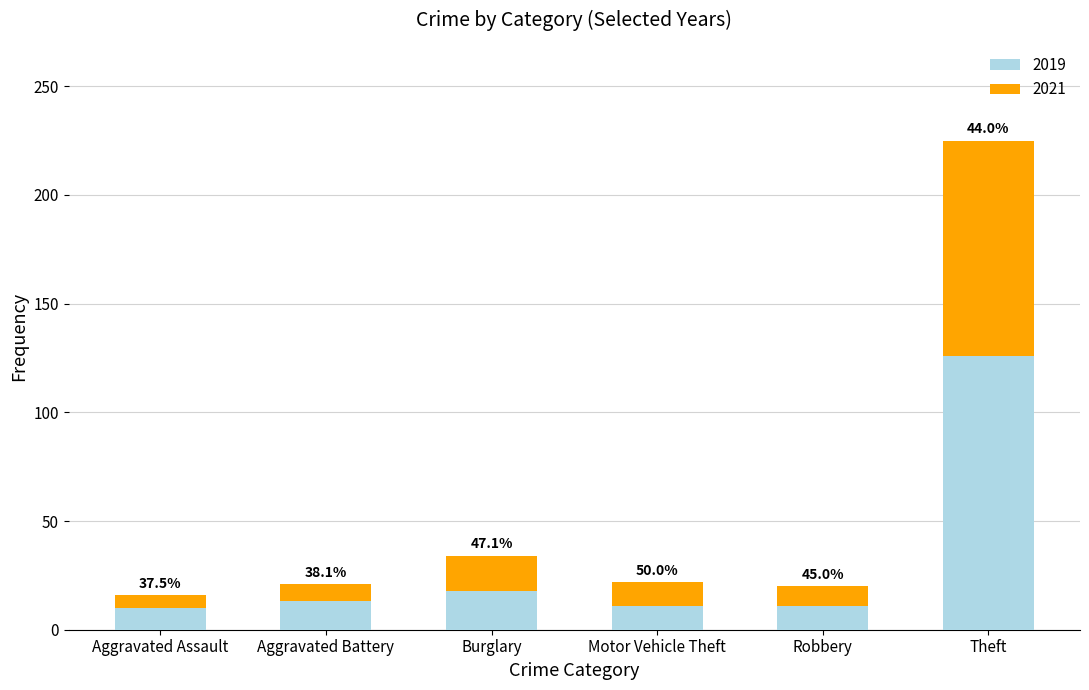

Does the chart contain stacked bars?

Yes